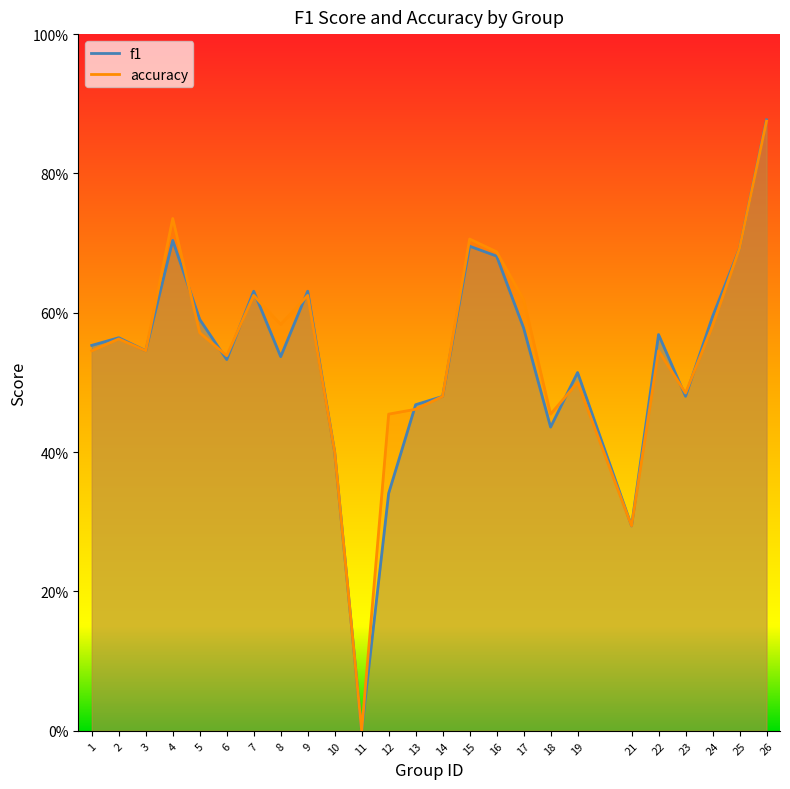

Count the f1 values in the range 0 to 1.

25